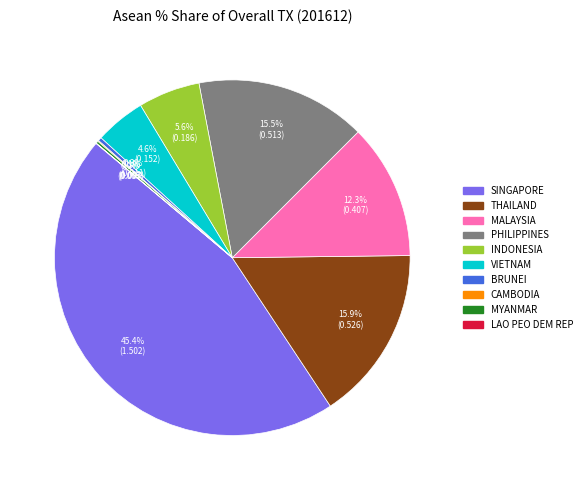

Is the sum of THAILAND and SINGAPORE greater than half?

Yes